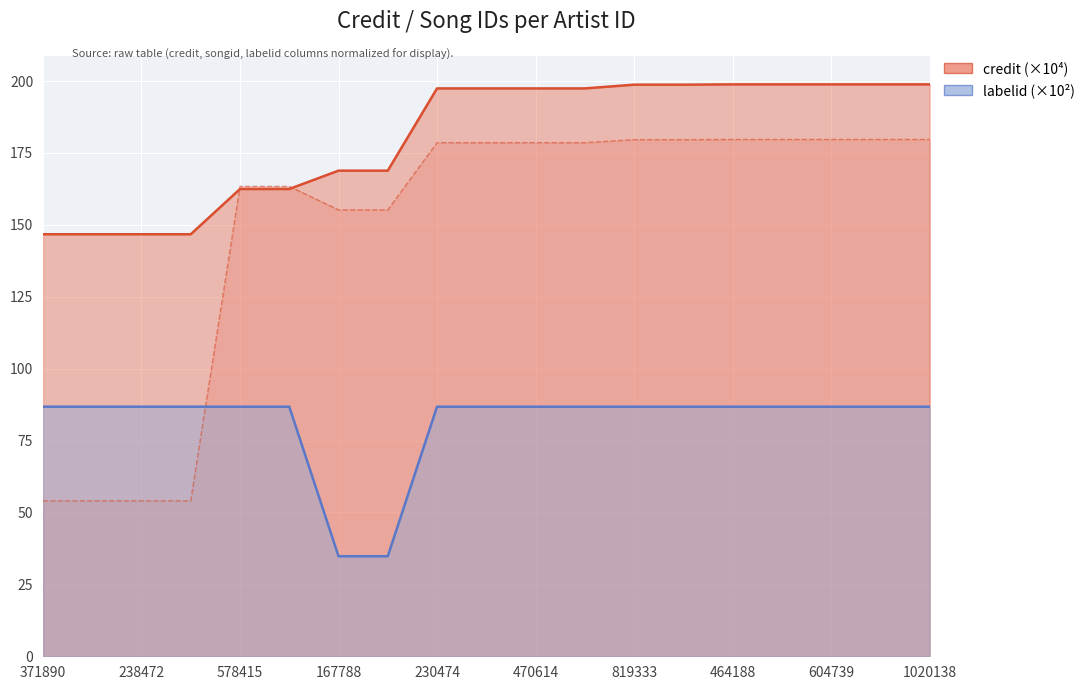

True or false: songid and credit intersect in this chart.

True